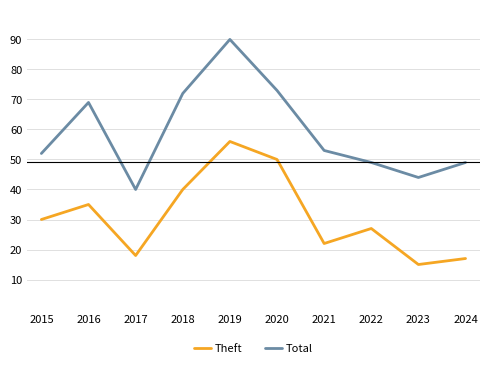

What is the minimum value shown in the chart?

15